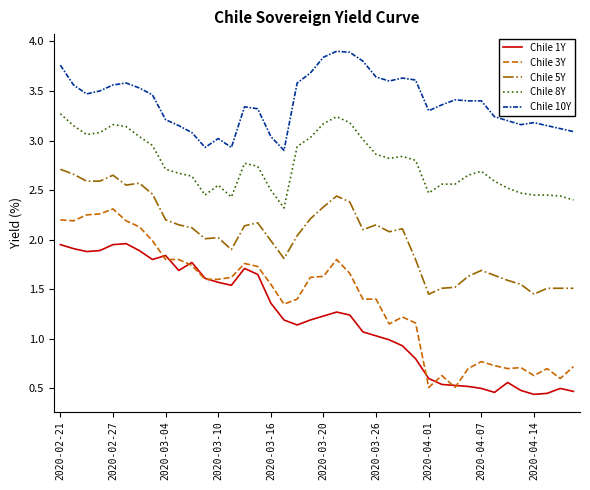

True or false: Chile 8Y and Chile 3Y cross at least once.

False